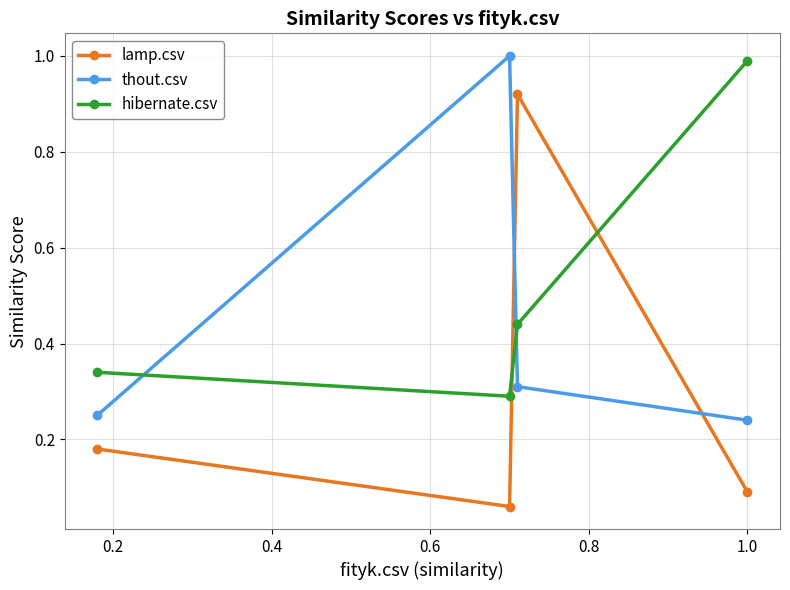

Which series ends up on top after the final intersection of hibernate.csv and lamp.csv?

hibernate.csv